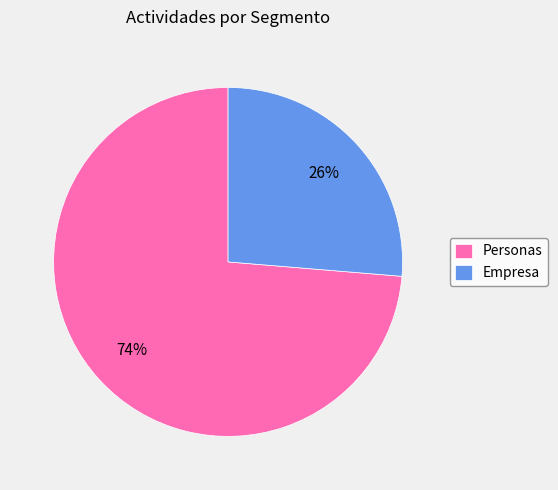

To the nearest percent, what is the combined percentage of Personas and Empresa?

100%